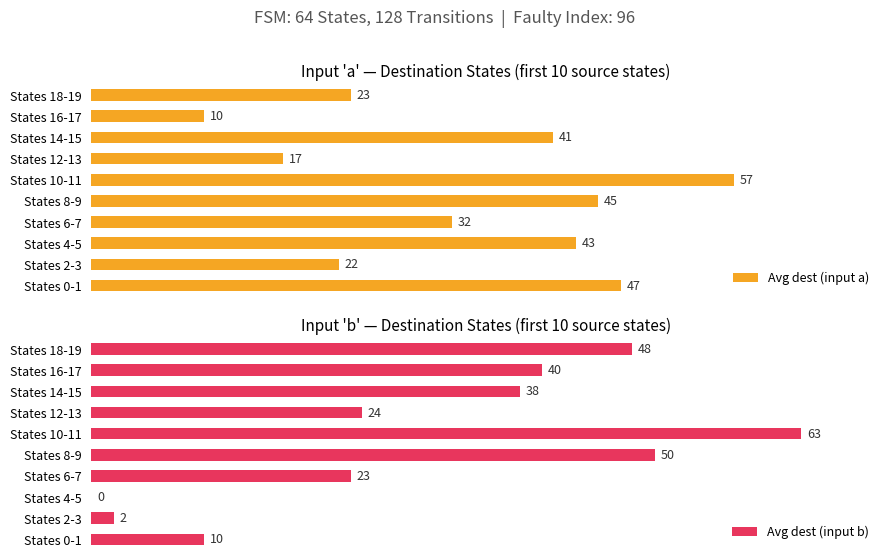

At which label does Avg dest (input a) reach its peak?

States 10-11